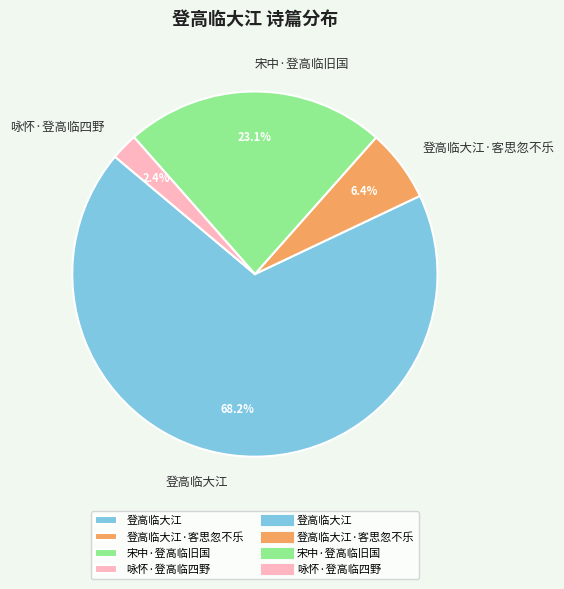

Which has a higher value, 咏怀·登高临四野 or 宋中·登高临旧国?

宋中·登高临旧国